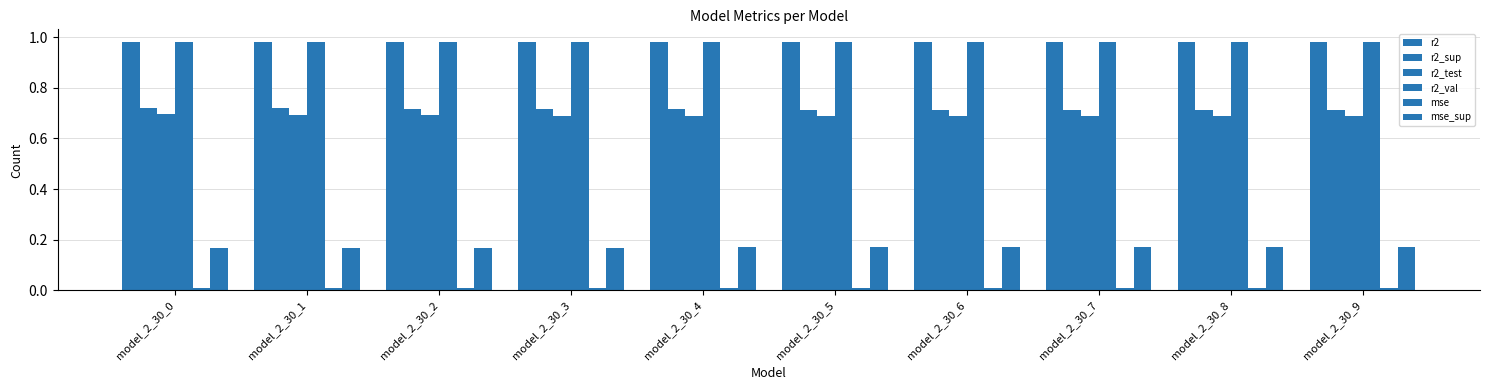

Are the bars grouped side by side (vs. stacked)?

Yes